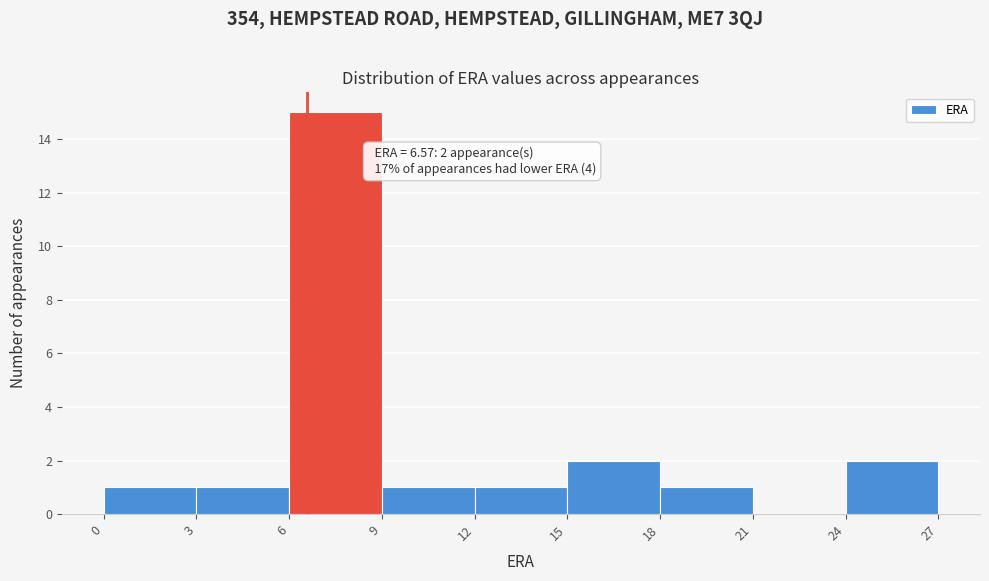

Over which range of the x-axis is the bar tallest?

6 to 9